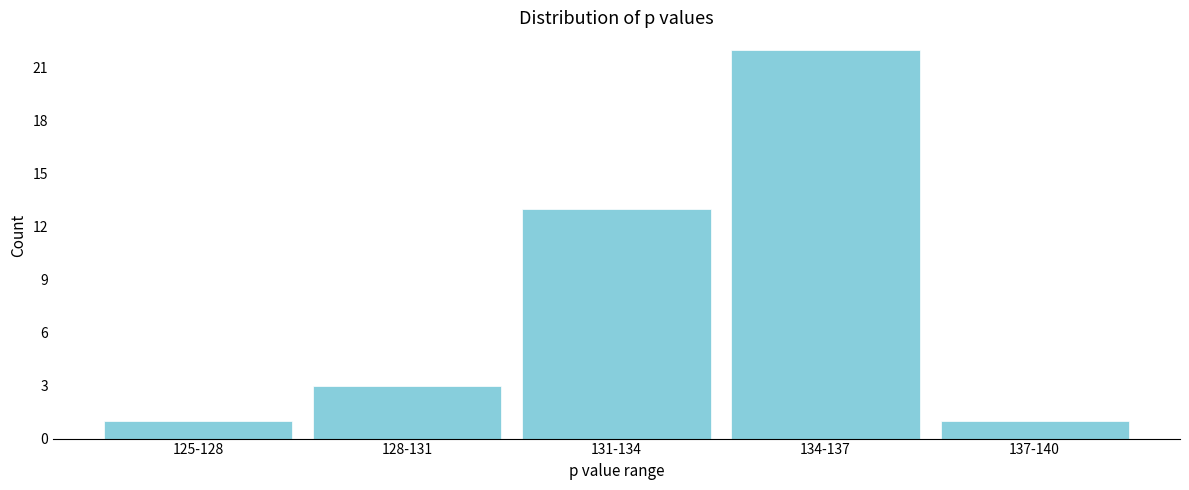

Reading left to right, extract all data points from this chart.

125-128=1	128-131=3	131-134=13	134-137=22	137-140=1